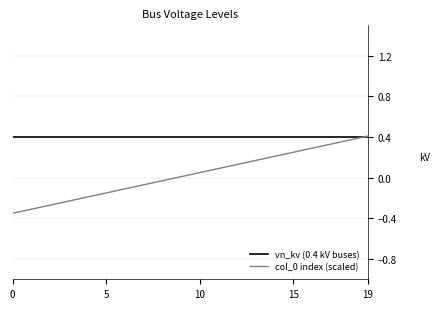

Reading left to right, transcribe all the data shown in this chart.

vn_kv (0.4 kV buses): 0.4	0.4	0.4	0.4	0.4	0.4	0.4	0.4	0.4	0.4	0.4	0.4	0.4	0.4	0.4	0.4	0.4	0.4	0.4	0.4
col_0 index (scaled): -0.3	-0.3	-0.3	-0.2	-0.2	-0.1	-0.1	-0.1	-0.0	0.0	0.1	0.1	0.1	0.2	0.2	0.2	0.3	0.3	0.4	0.4